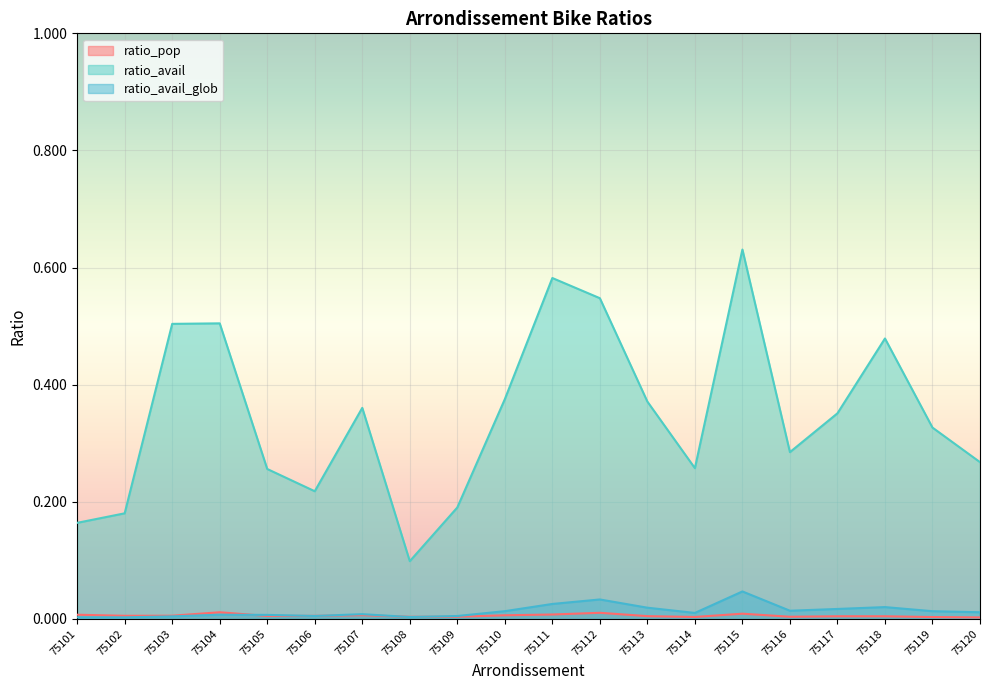

Reading left to right, what are all the values shown in this chart?

ratio_pop: 0.0	0.0	0.0	0.0	0.0	0.0	0.0	0.0	0.0	0.0	0.0	0.0	0.0	0.0	0.0	0.0	0.0	0.0	0.0	0.0
ratio_avail: 0.2	0.2	0.5	0.5	0.3	0.2	0.4	0.1	0.2	0.4	0.6	0.5	0.4	0.3	0.6	0.3	0.4	0.5	0.3	0.3
ratio_avail_glob: 0.0	0.0	0.0	0.0	0.0	0.0	0.0	0.0	0.0	0.0	0.0	0.0	0.0	0.0	0.0	0.0	0.0	0.0	0.0	0.0